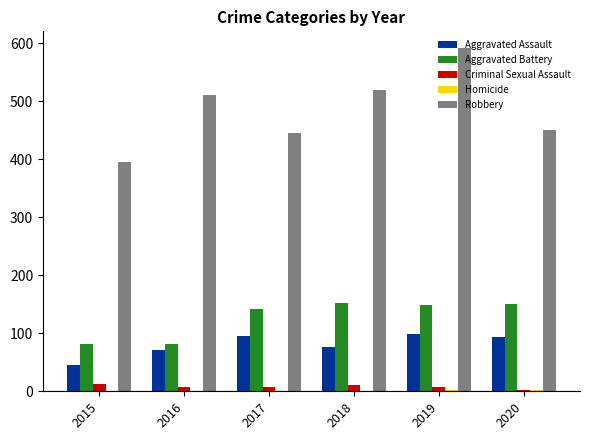

Which series has the largest total across all categories?

Robbery